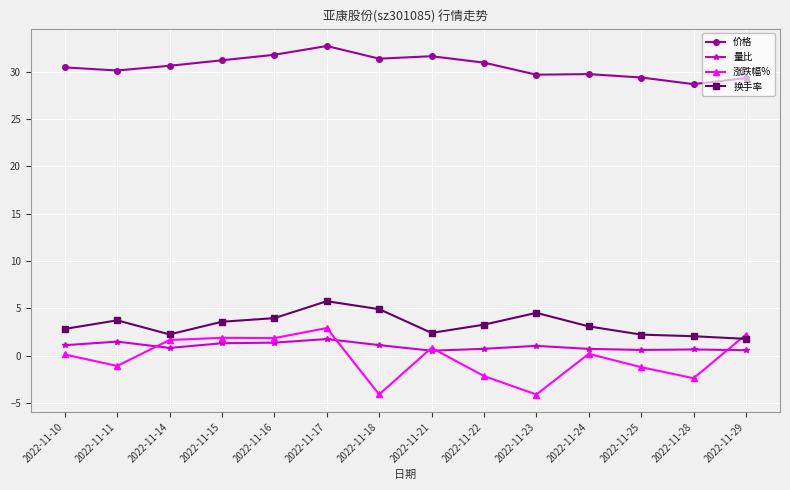

Which series has the largest total across all categories?

价格